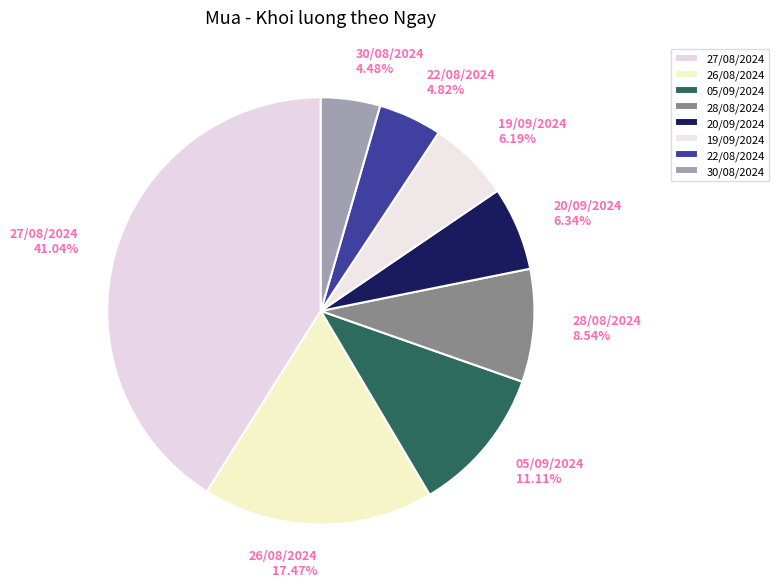

Do 19/09/2024 6.19% and 20/09/2024 6.34% together represent more than half of the pie?

No